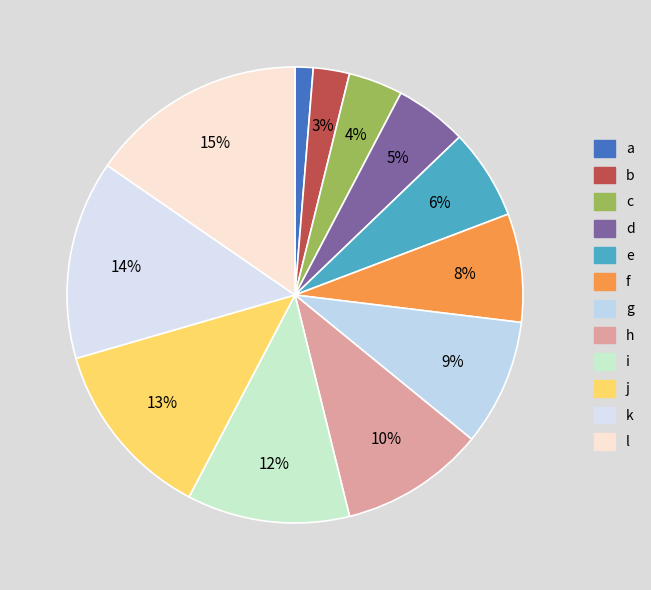

The g slice represents 9% of the pie. True or false?

True